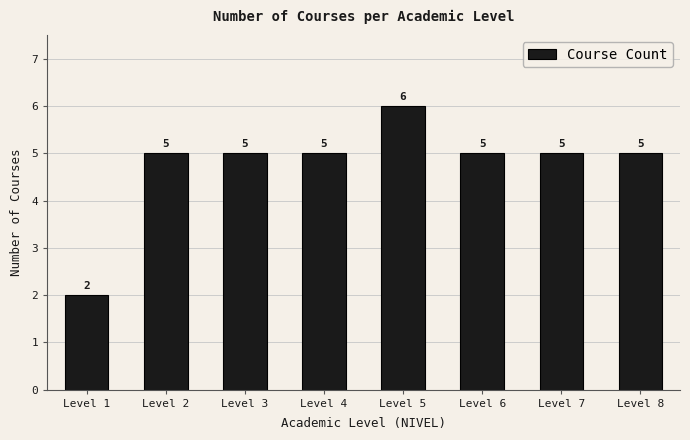

Are the bars horizontal?

No